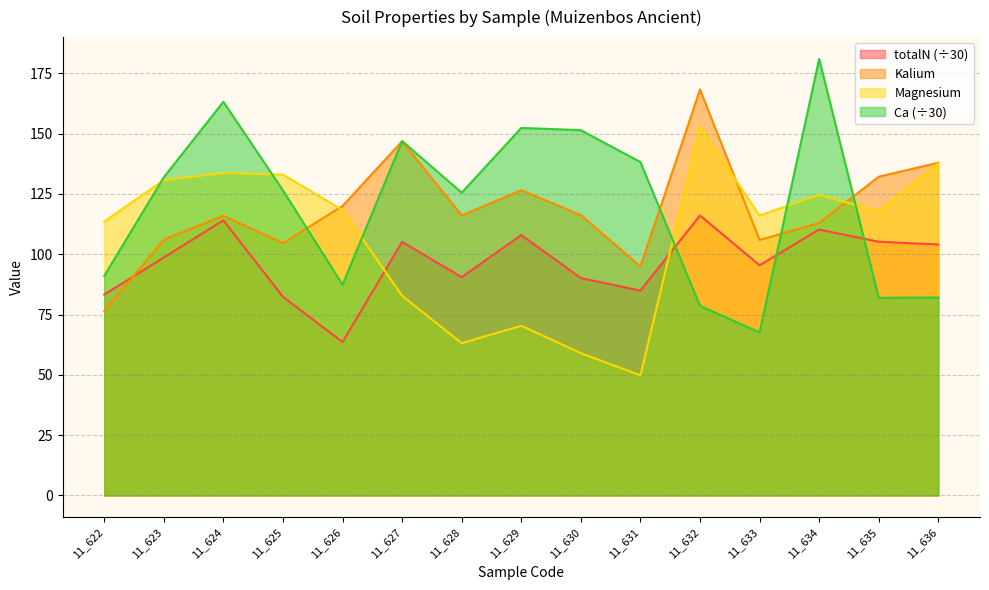

Where is the first local minimum for totalN?

11_626